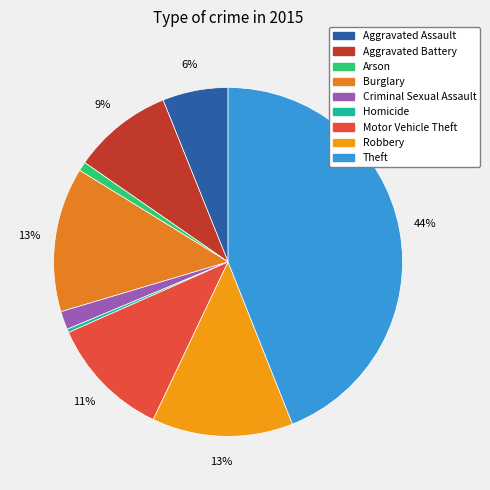

Combined, do Burglary and Aggravated Battery account for over 50%?

No